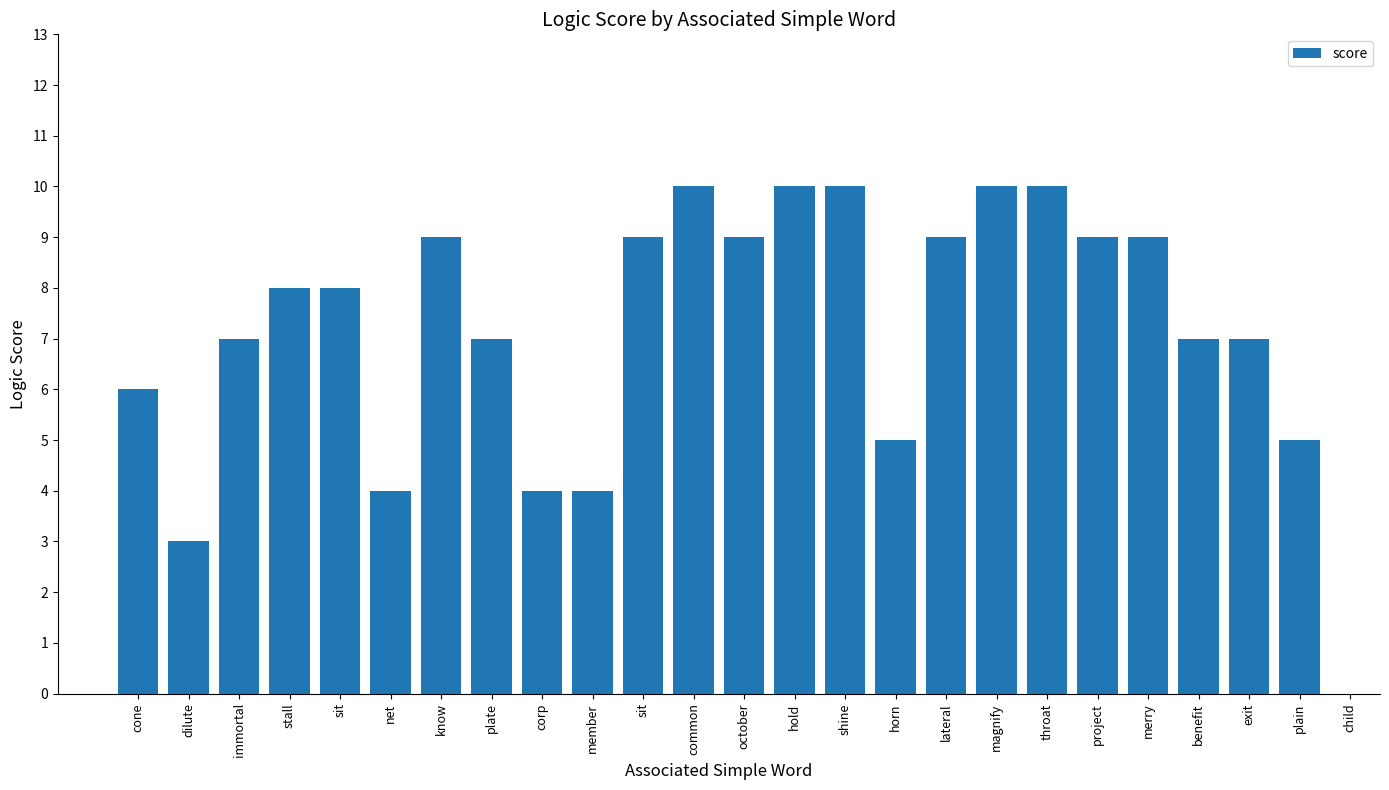

Which has a higher value, plate or net?

plate